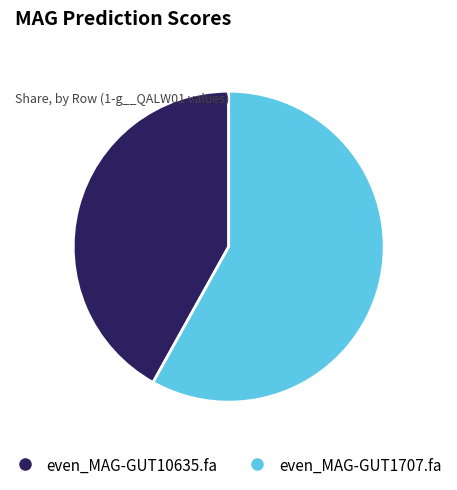

Do even_MAG-GUT10635.fa and even_MAG-GUT1707.fa together represent more than half of the pie?

Yes